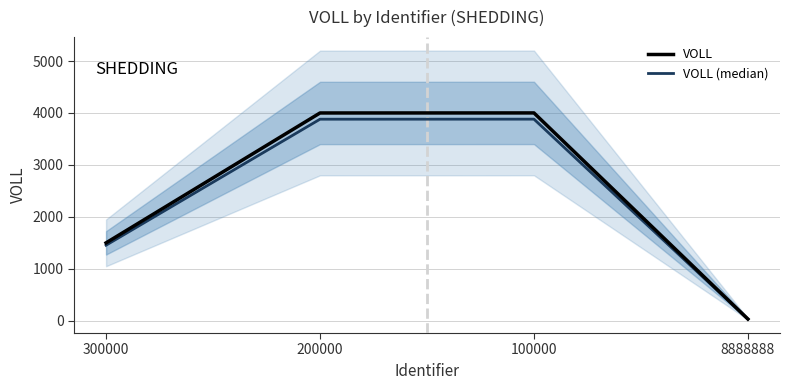

How many values in the VOLL series are below 4000?

2